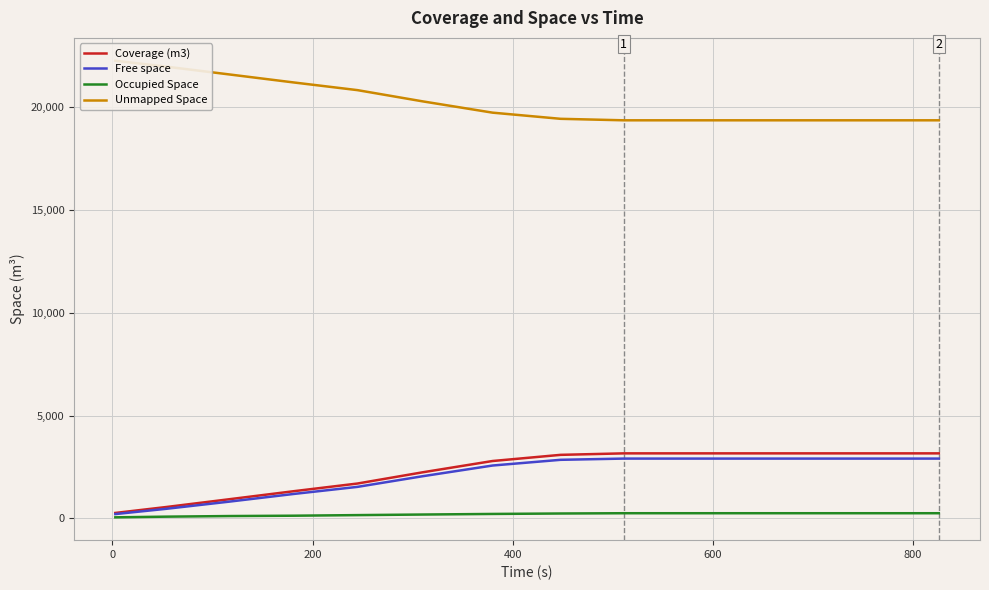

Which series has the largest total across all categories?

Unmapped Space